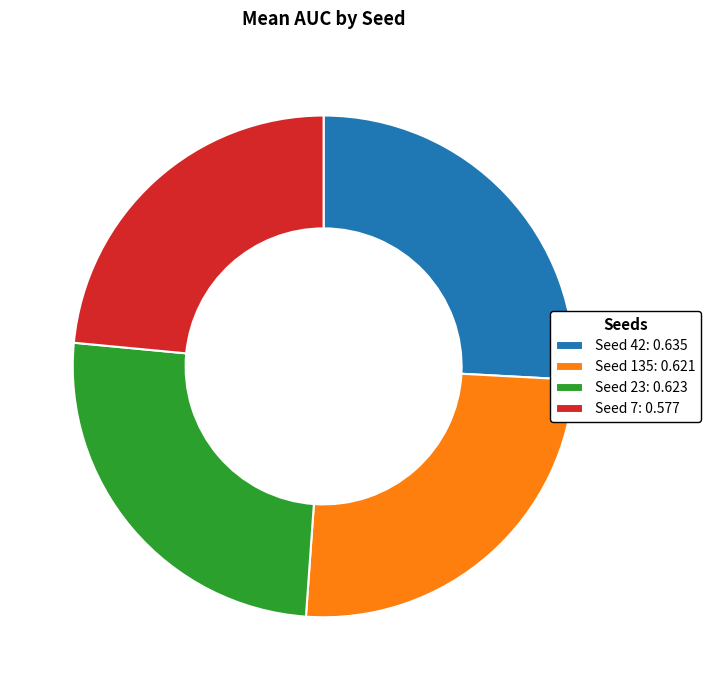

Approximately how many times larger is the value at Seed 135: 0.621 compared to Seed 7: 0.577?

1.1